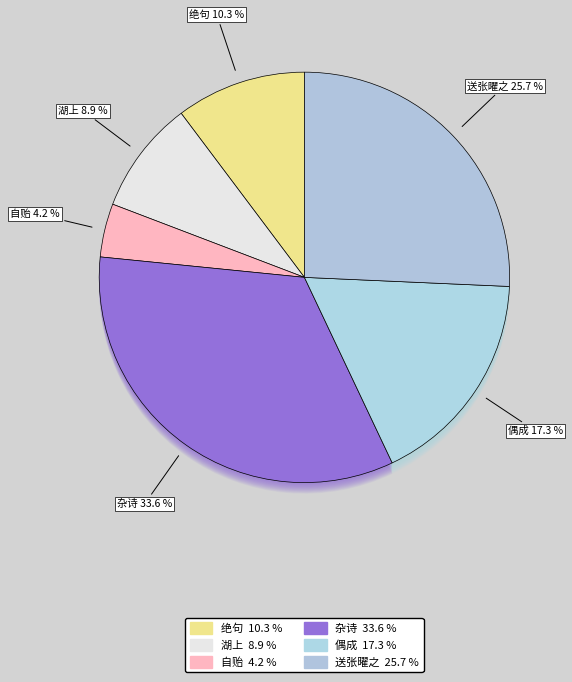

To the nearest percent, what percentage of the pie is 绝句·谈天渠外更谁先?

10%